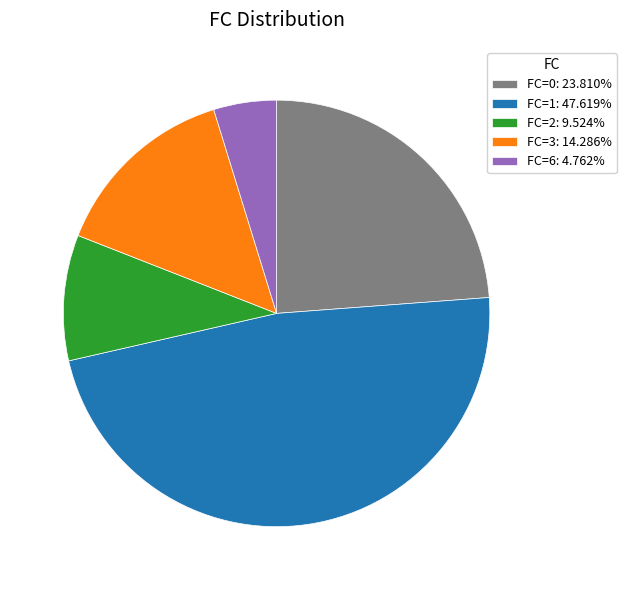

How many segments does this pie chart have?

5